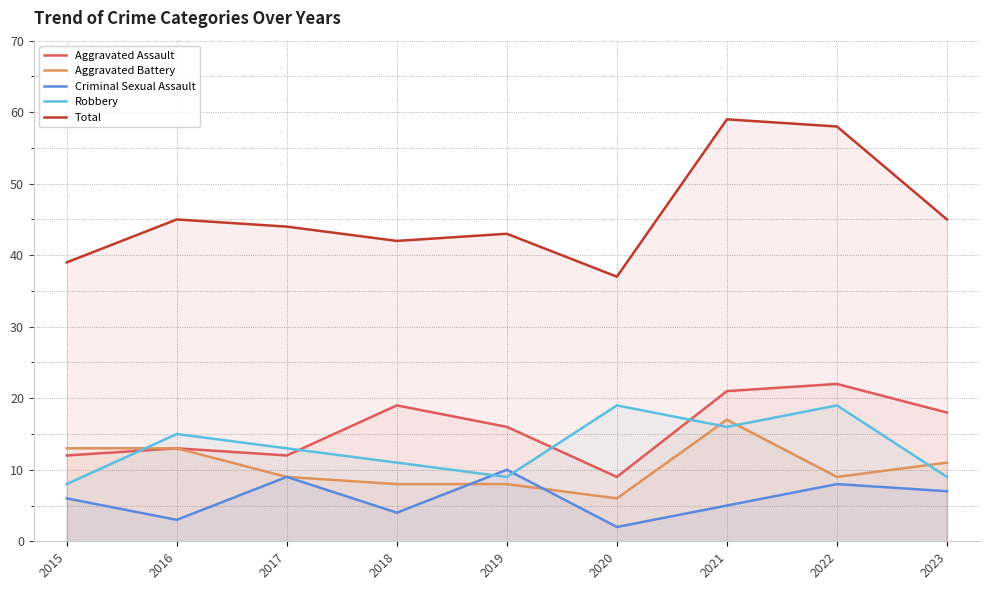

At which category does the chart reach its peak across all series?

2021